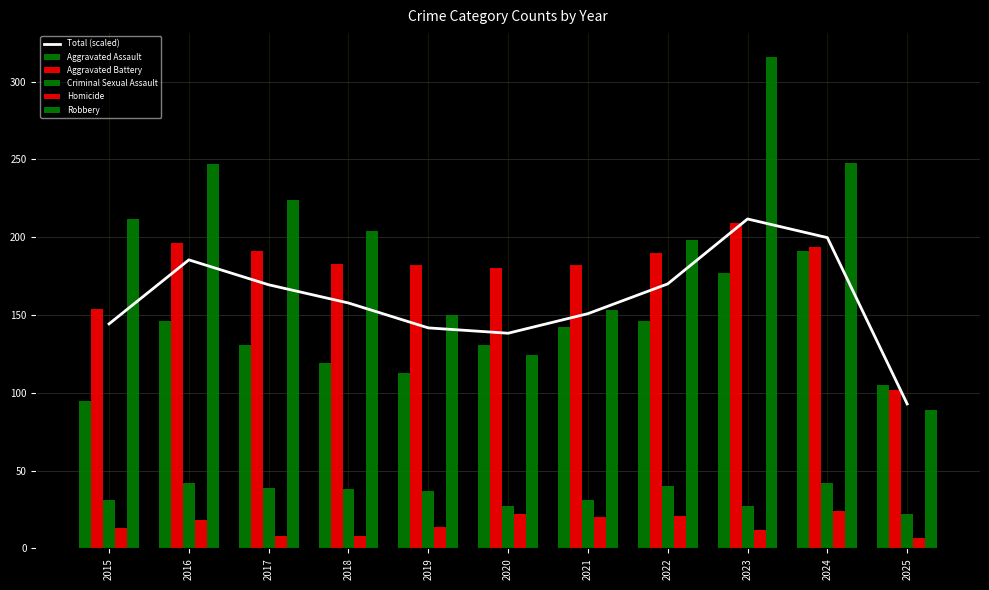

Rank the series by their maximum value, from highest to lowest.

Robbery, Total (scaled), Aggravated Battery, Aggravated Assault, Criminal Sexual Assault, Homicide